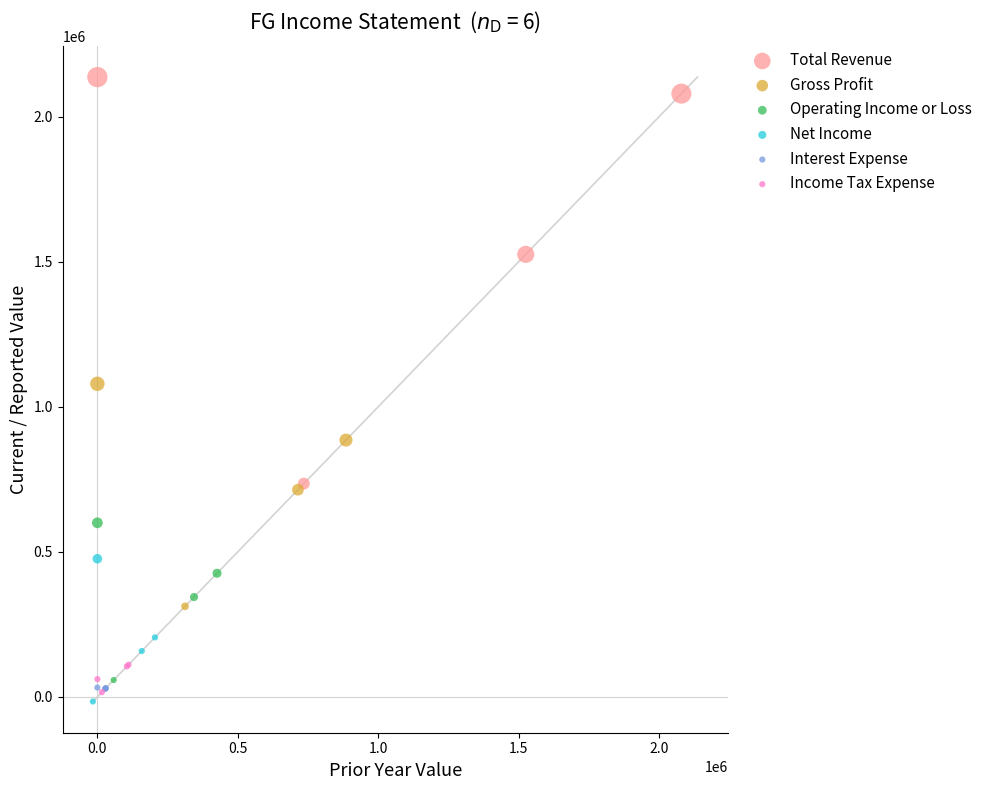

Which series contains the highest Y value?

Total Revenue